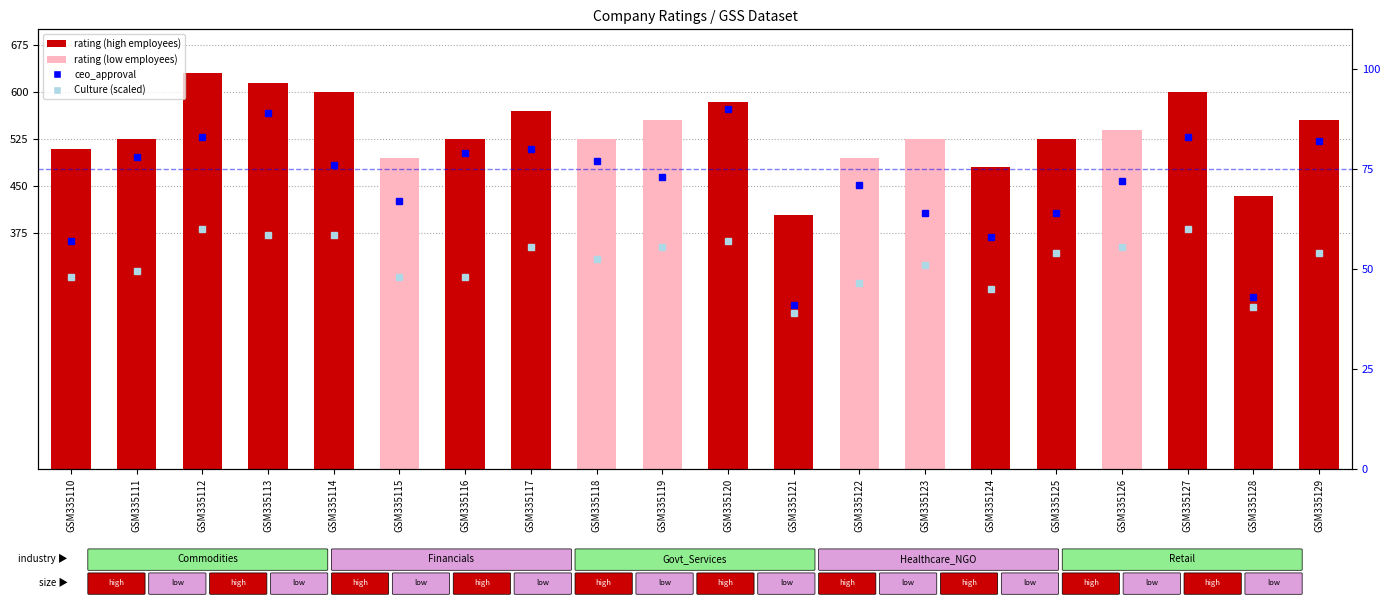

How many distinct data groups are displayed?

3